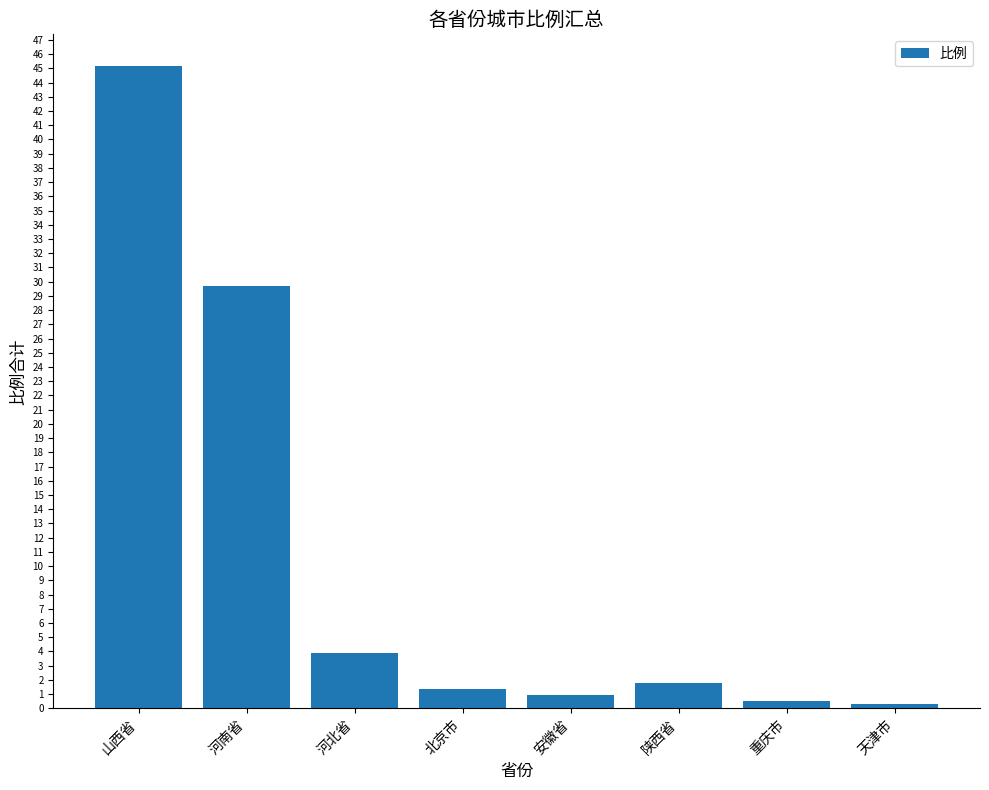

What is the change in value from 河北省 to 重庆市?

-3.4